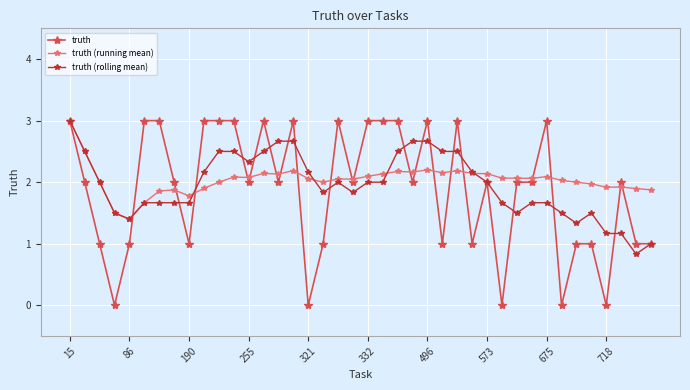

What is the average value of the truth (running mean) series?

2.0